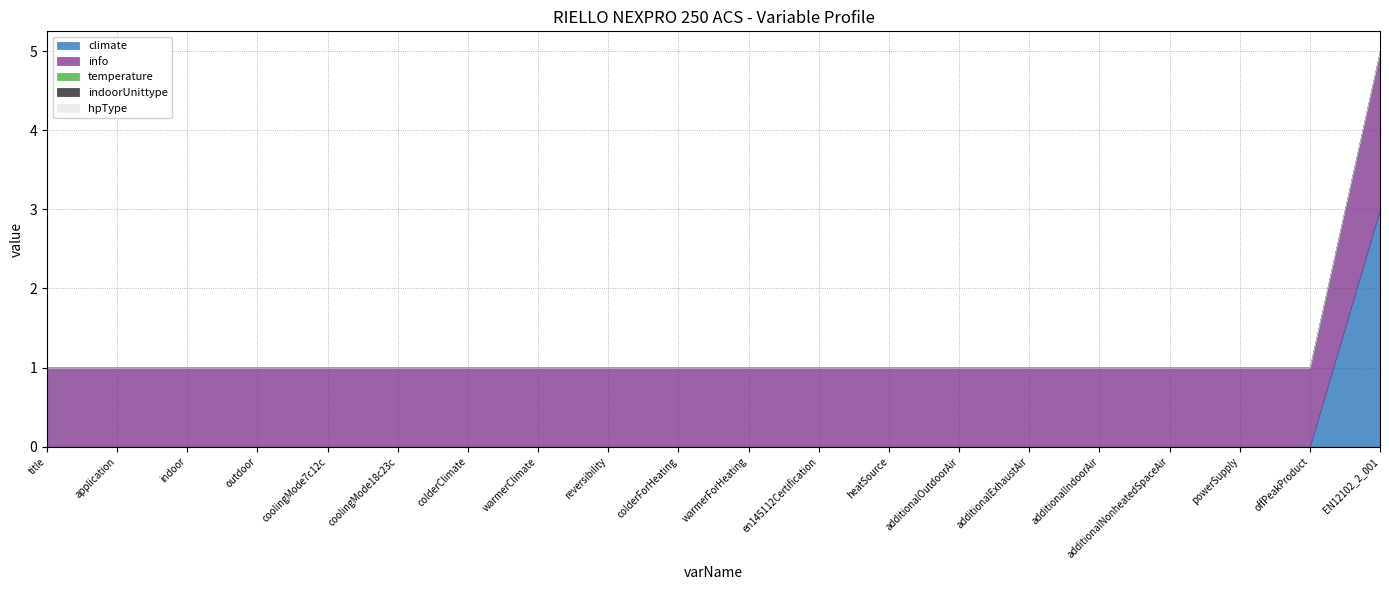

What position from the right is indoor?

18